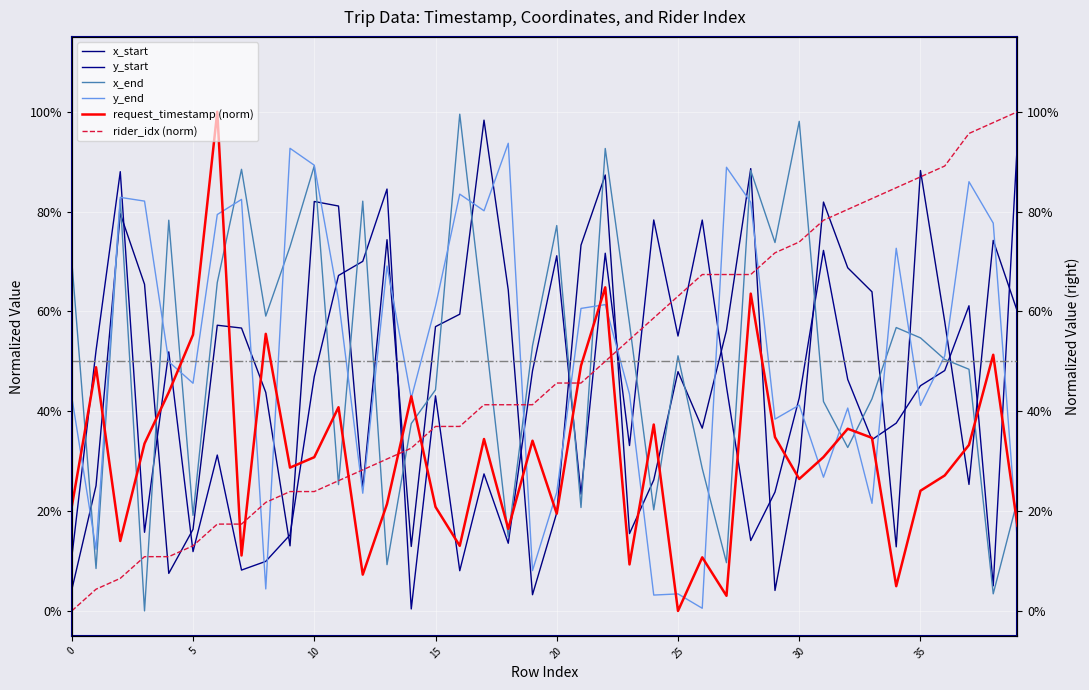

At how many categories does at least one series exceed 0?

40